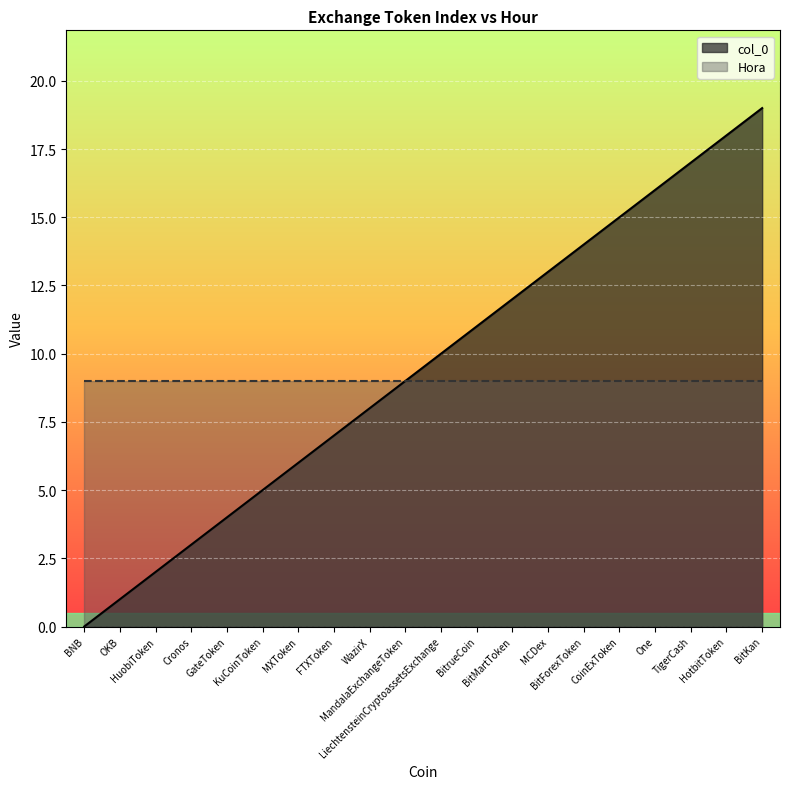

How many lines are shown in the chart?

2